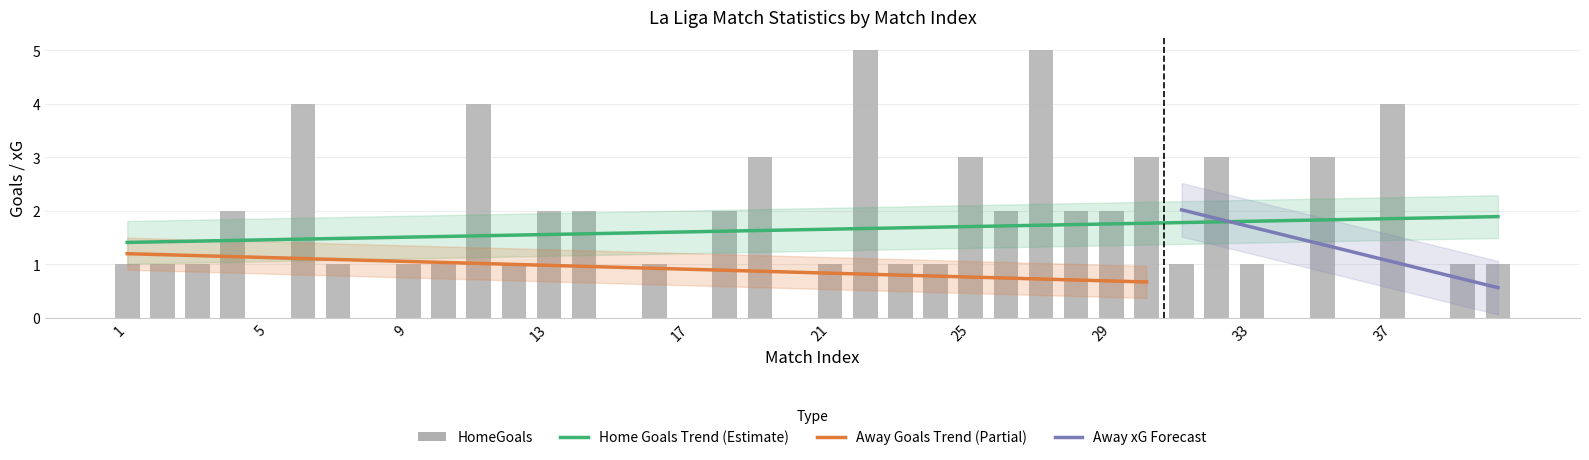

What is the difference between the maximum and minimum values in the HomeGoals series?

5.0